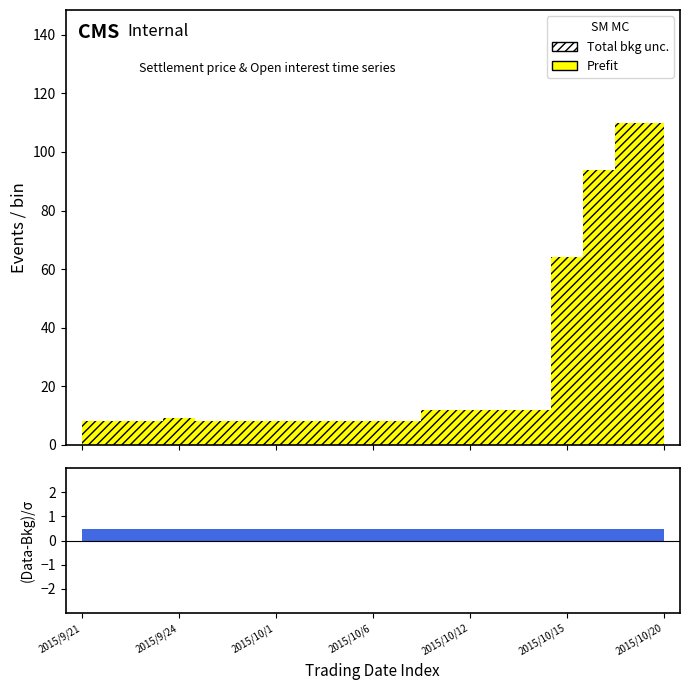

Where is Total bkg unc. nearest to the value 59?

2015/10/15